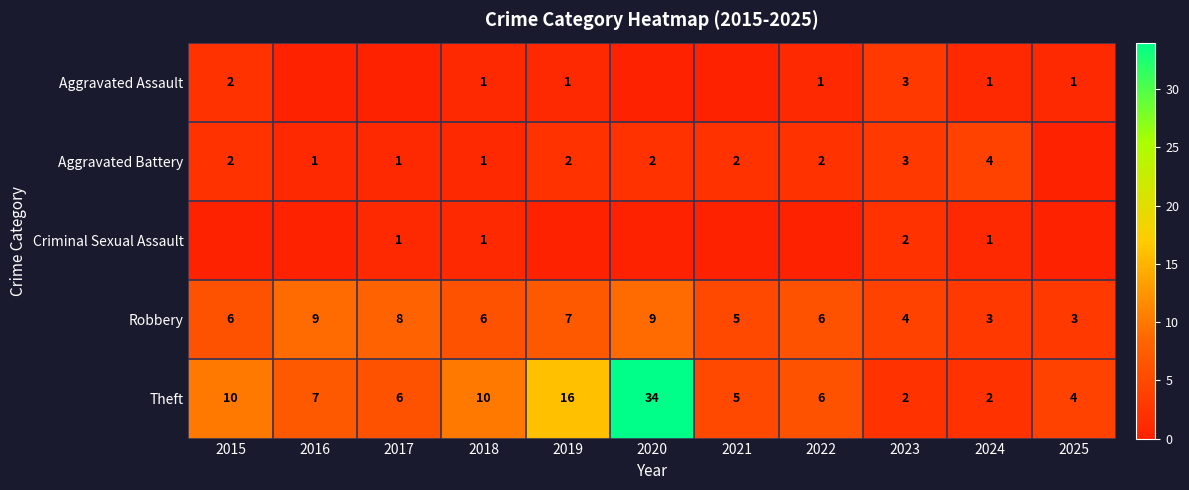

The Aggravated Battery series shows 2 at 2020. True or false?

True